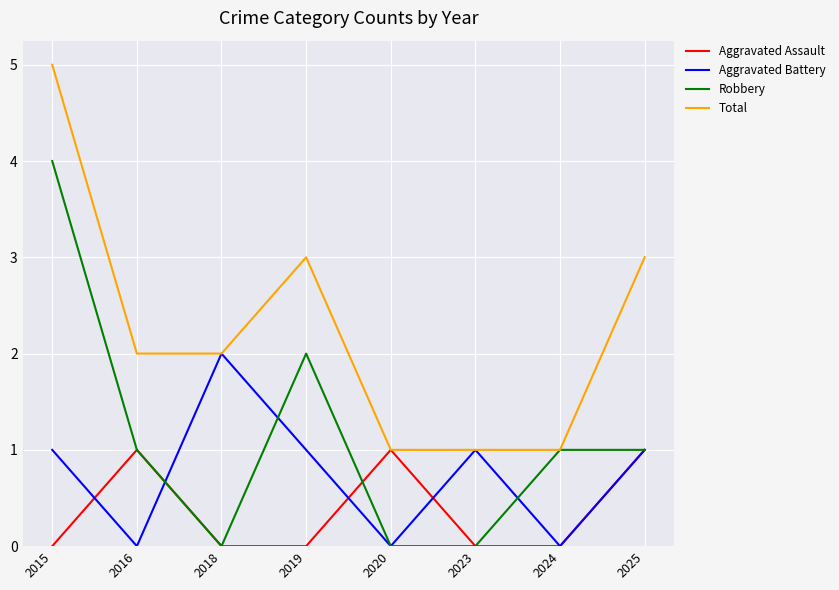

Does the chart have visible grid lines?

Yes